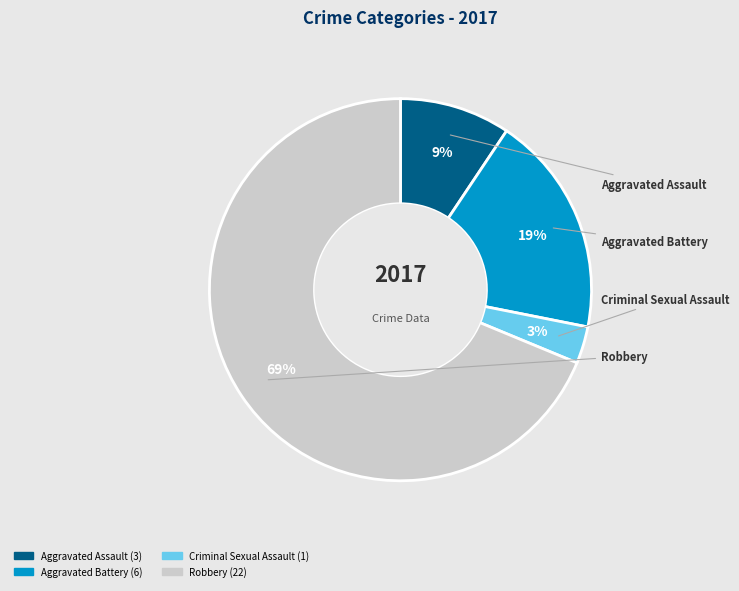

Combined, do Robbery and Aggravated Battery account for over 50%?

Yes